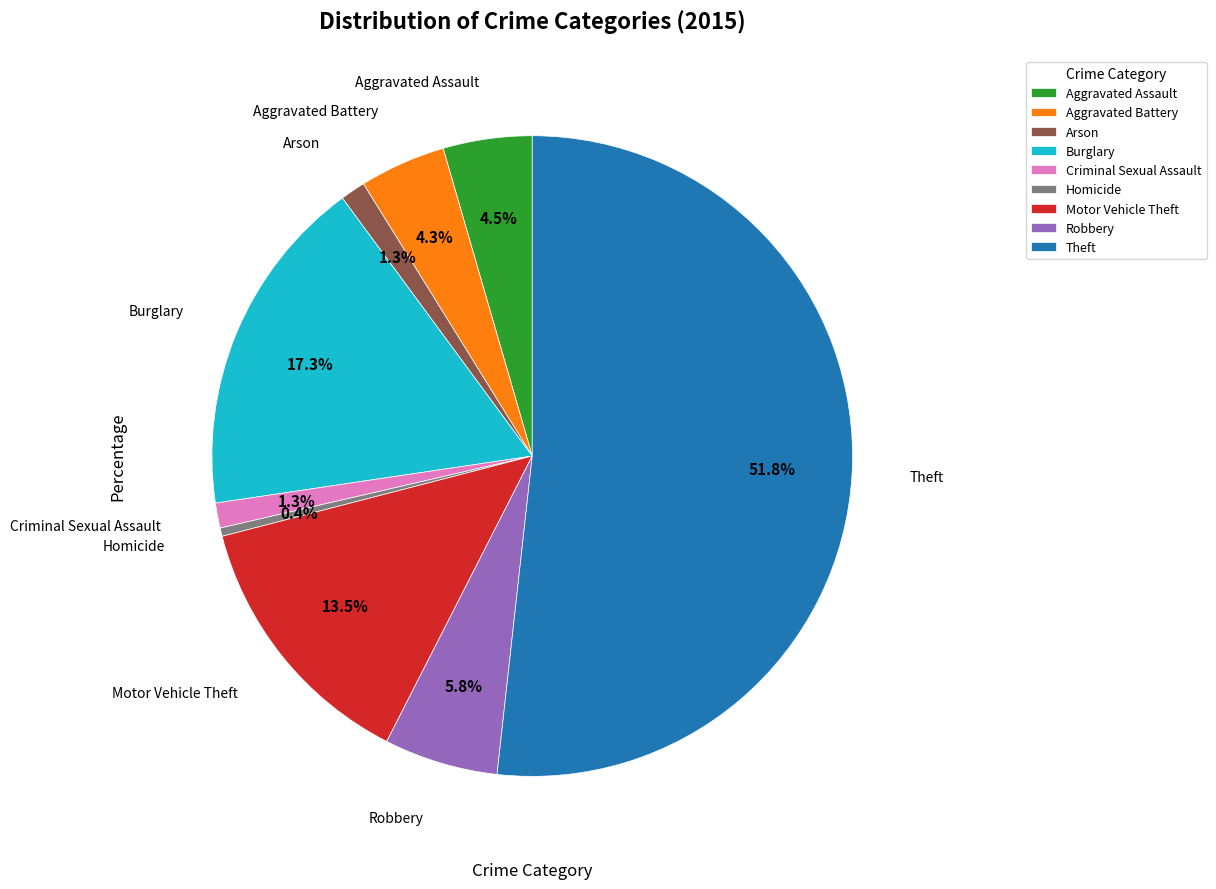

Which has a higher value, Criminal Sexual Assault or Robbery?

Robbery